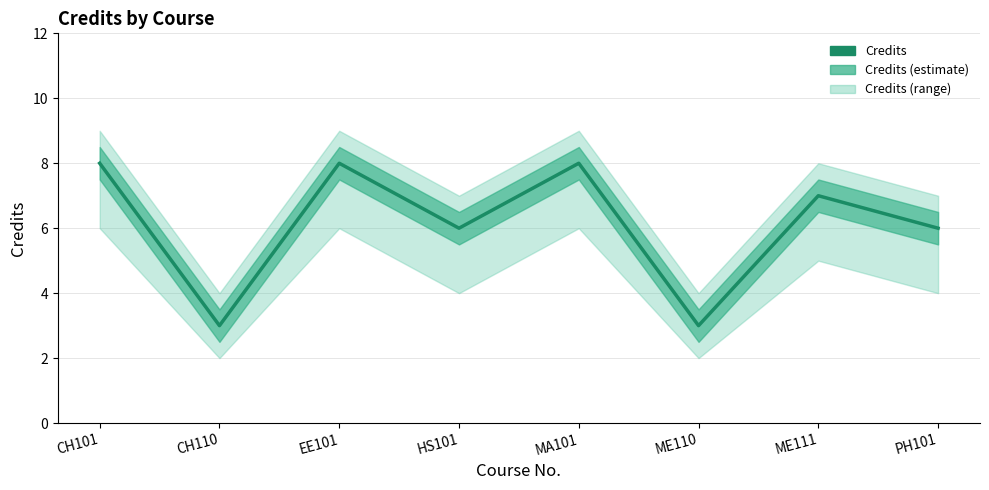

The value at PH101 is 4. True or false?

False